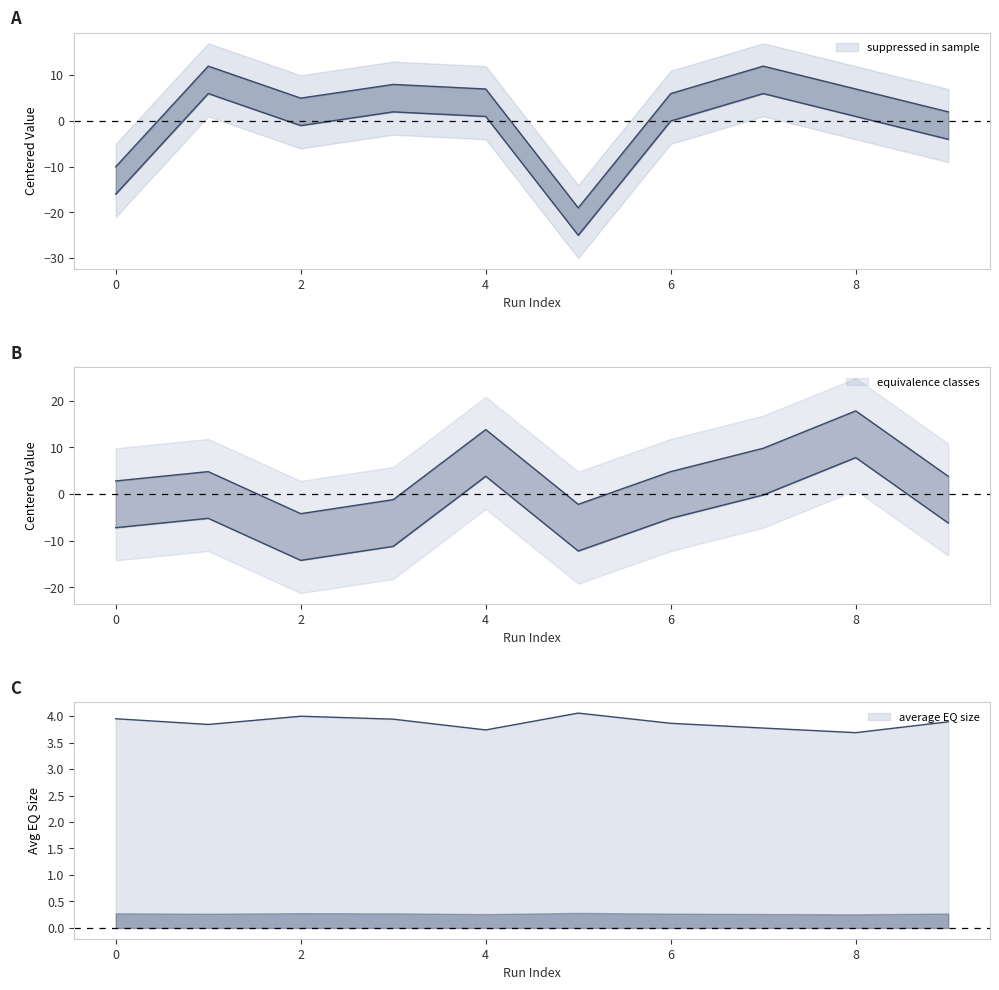

Which series has the largest range (max minus min)?

suppressed in sample